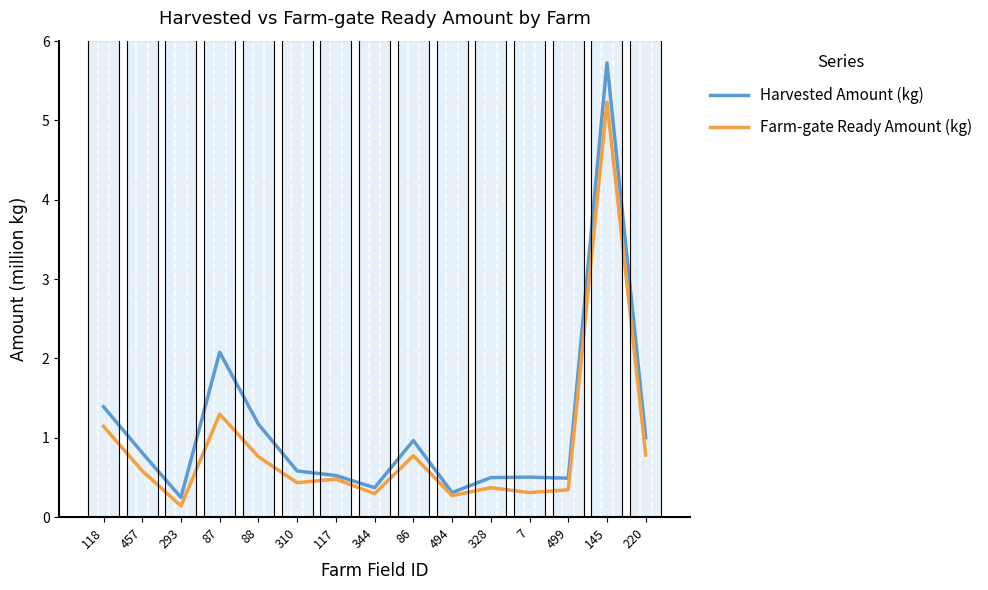

The value of Harvested Amount (kg) at 87 is 3.2. True or false?

False